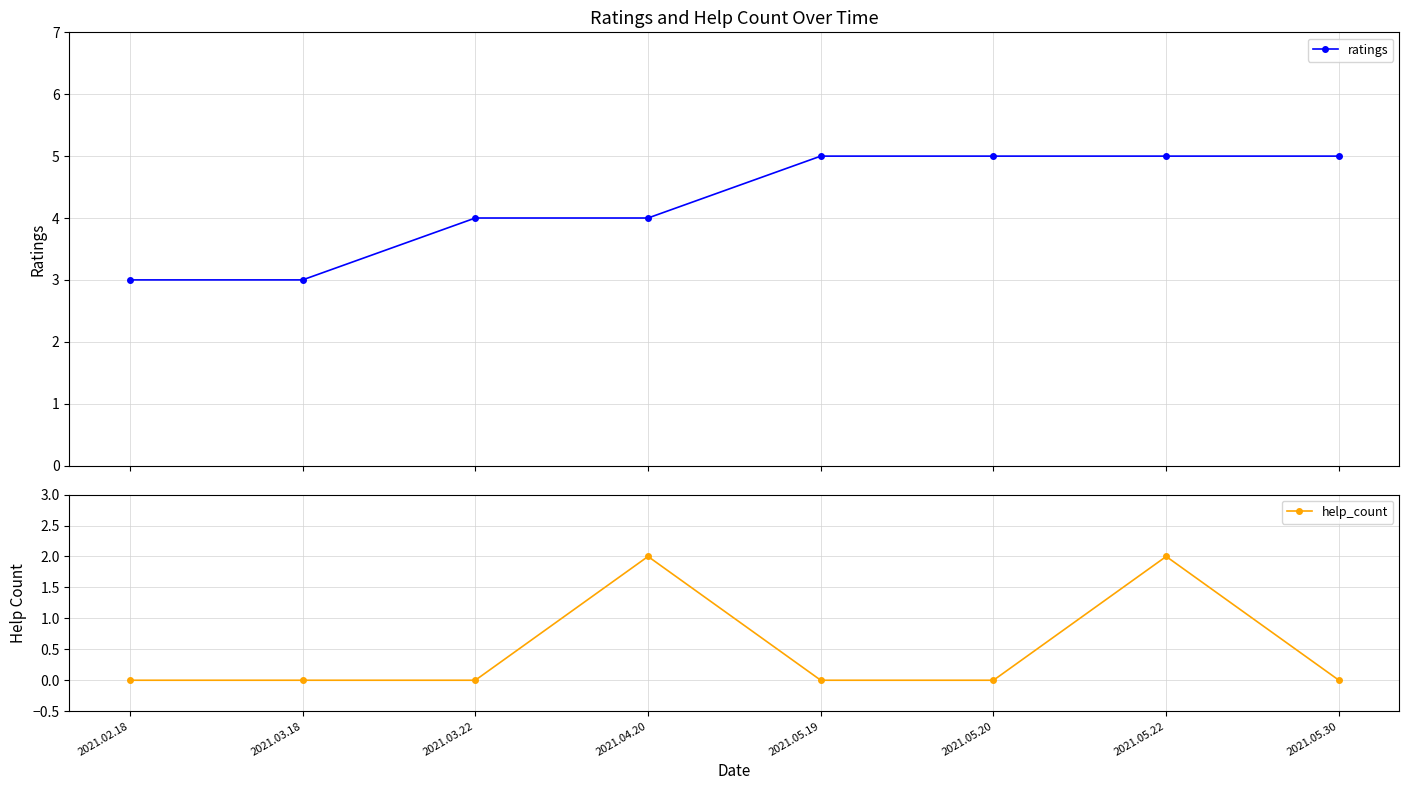

Which series changed the most between 2021.04.20 and 2021.05.19?

help_count